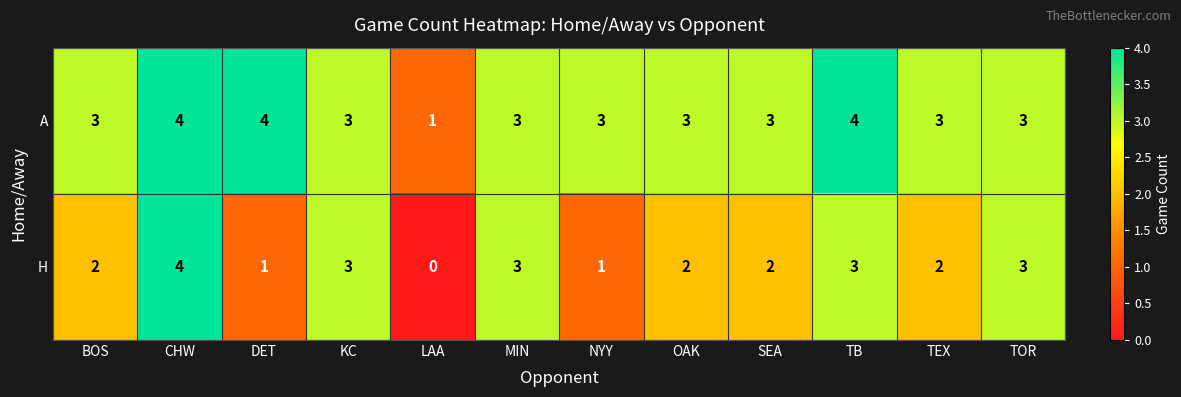

What value does the A series have at TB?

4